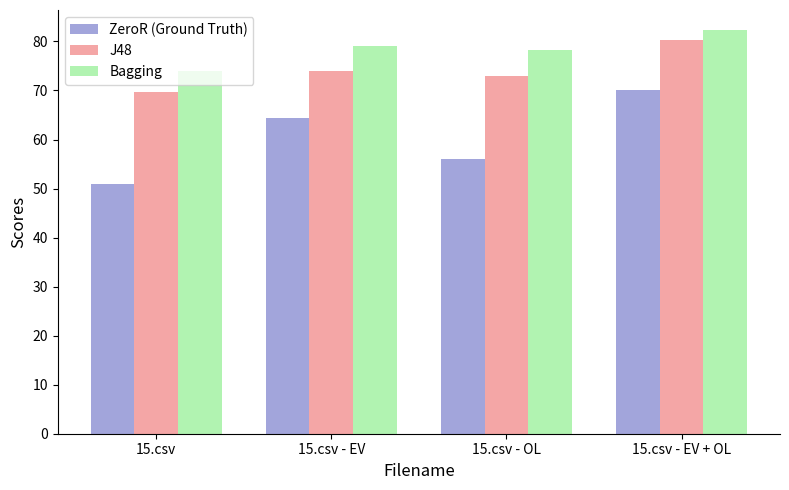

Between 15.csv - EV and 15.csv - OL, which series saw the biggest shift?

ZeroR (Ground Truth)